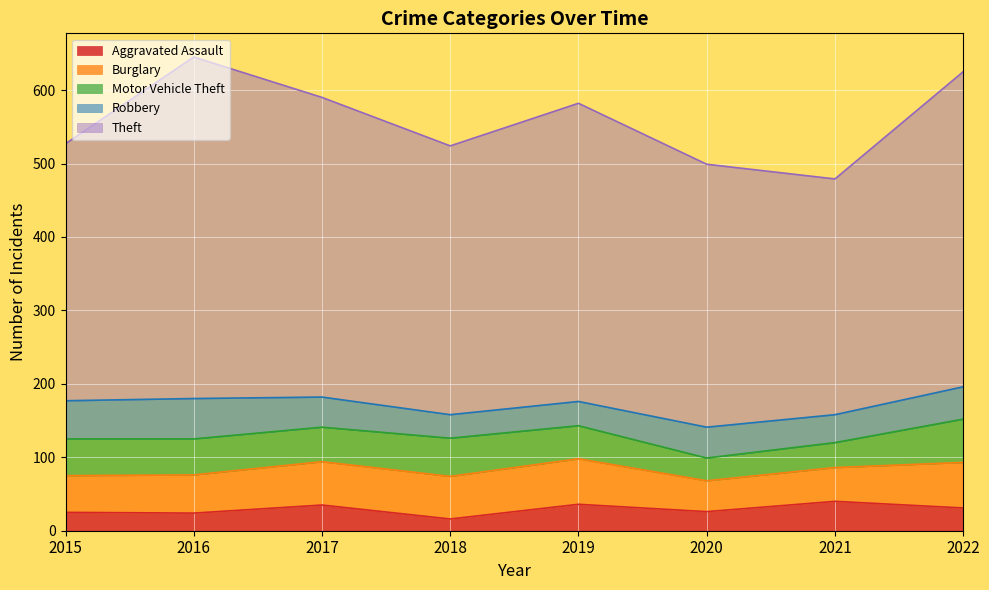

What is the value of the Theft point at the 8th from the left?

429